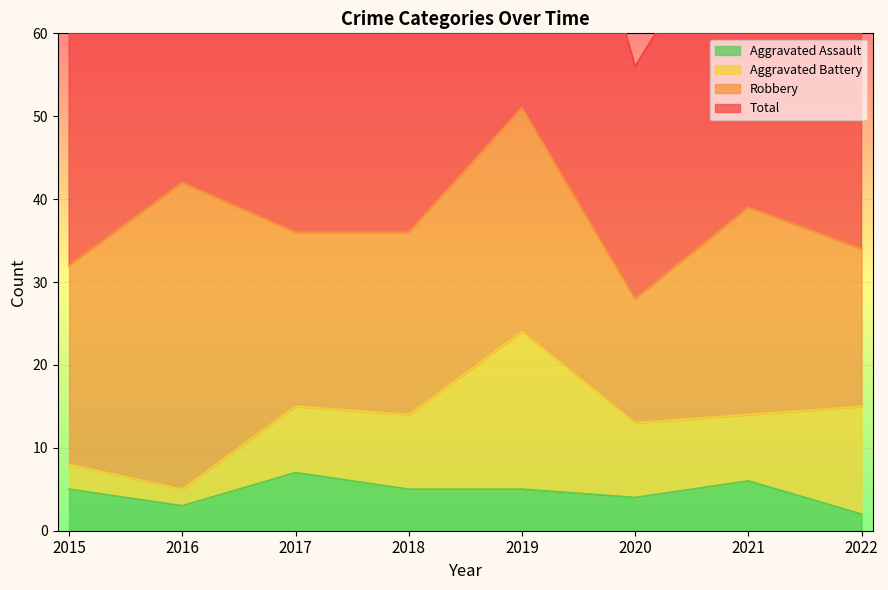

What is the average value of the Total series?

75